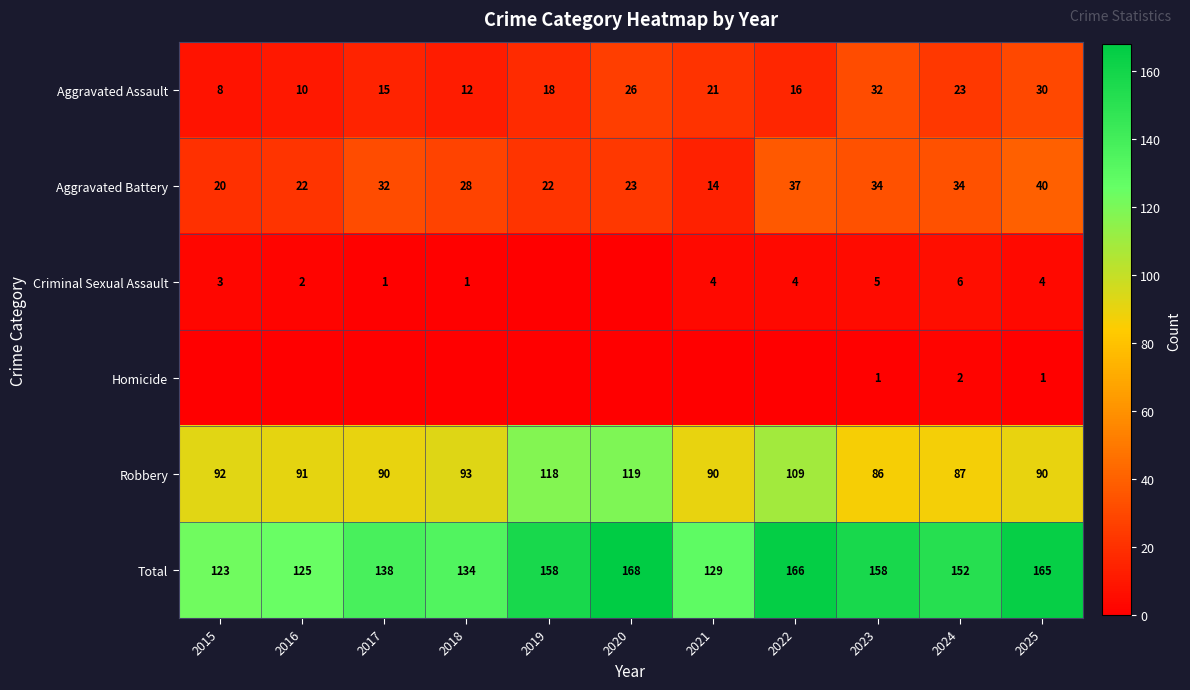

The value of Total at 2023 is 83. True or false?

False